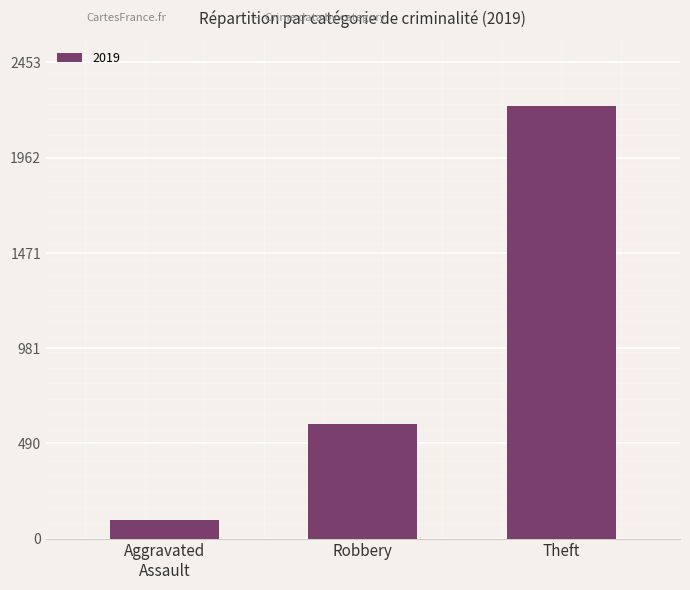

What is the label of the 3rd bar from the left?

Theft